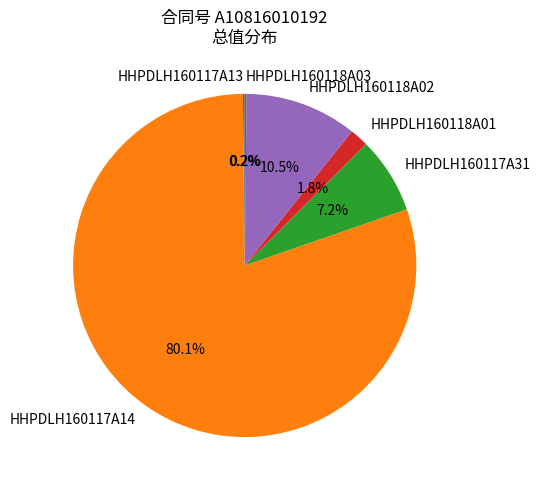

Which category has the biggest portion of the pie?

HHPDLH160117A14